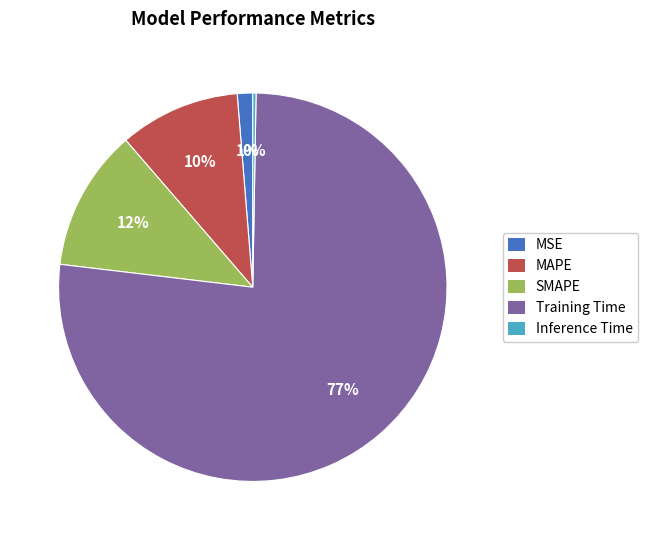

What is the largest slice in the pie chart?

Training Time